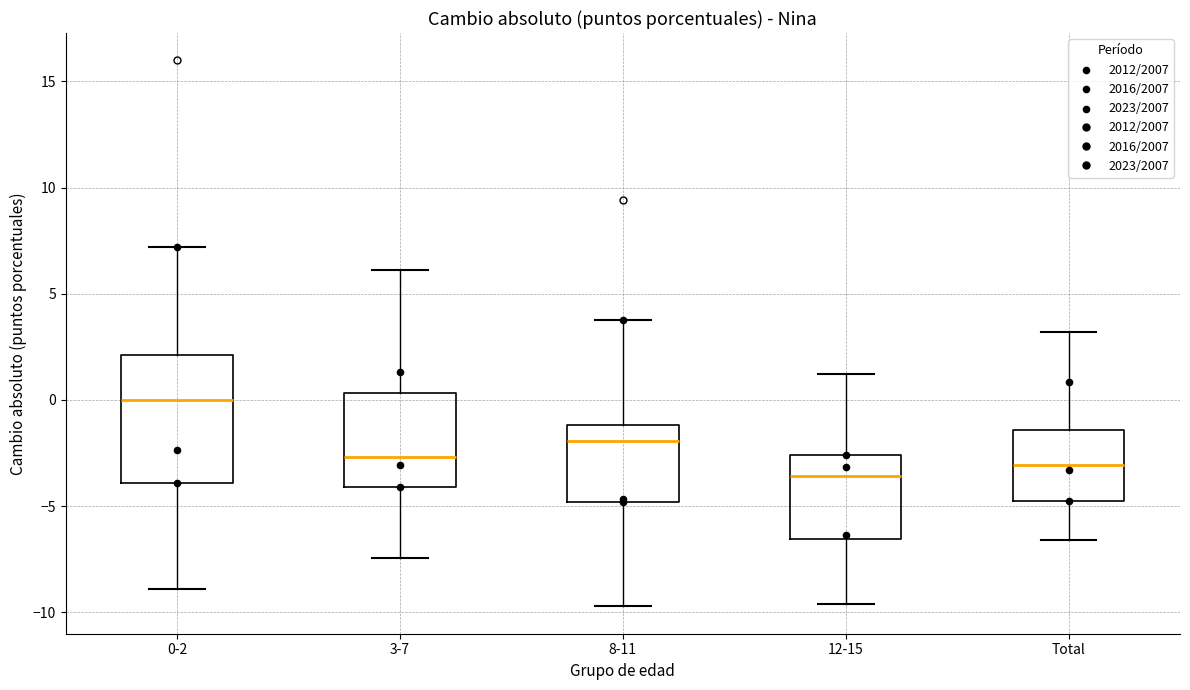

Where is the lower edge of the box for 8-11 on the y-axis? The values are not printed on the chart, so give them approximately, as read against the axis.

-5.0